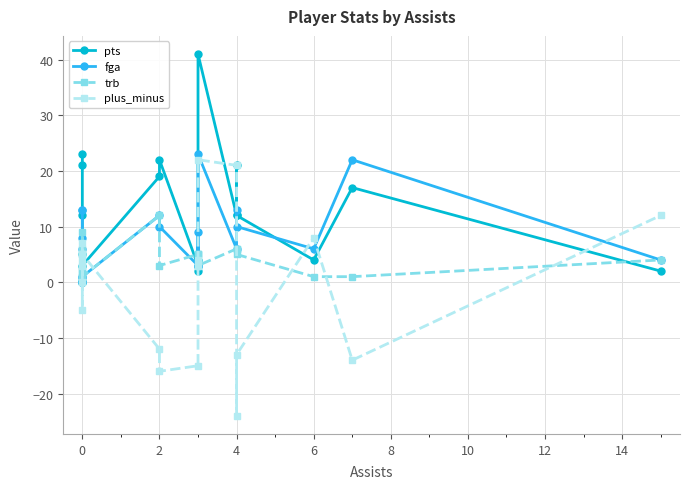

How many intersections are there between plus_minus and fga?

9